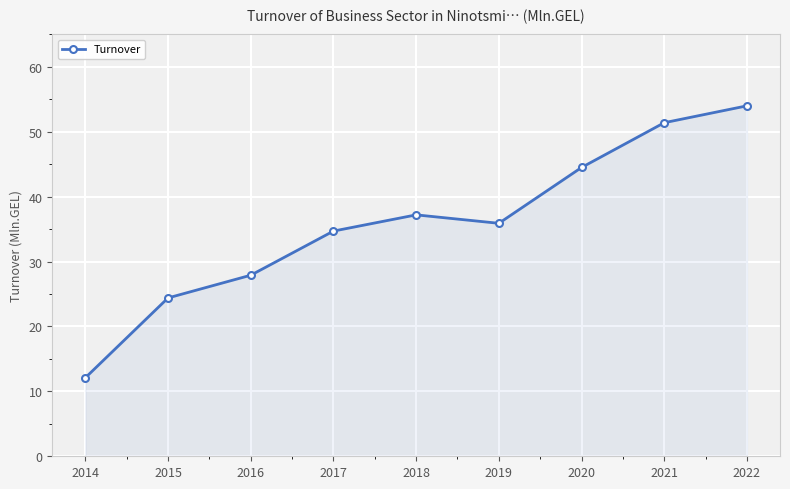

How many lines are shown in the chart?

1